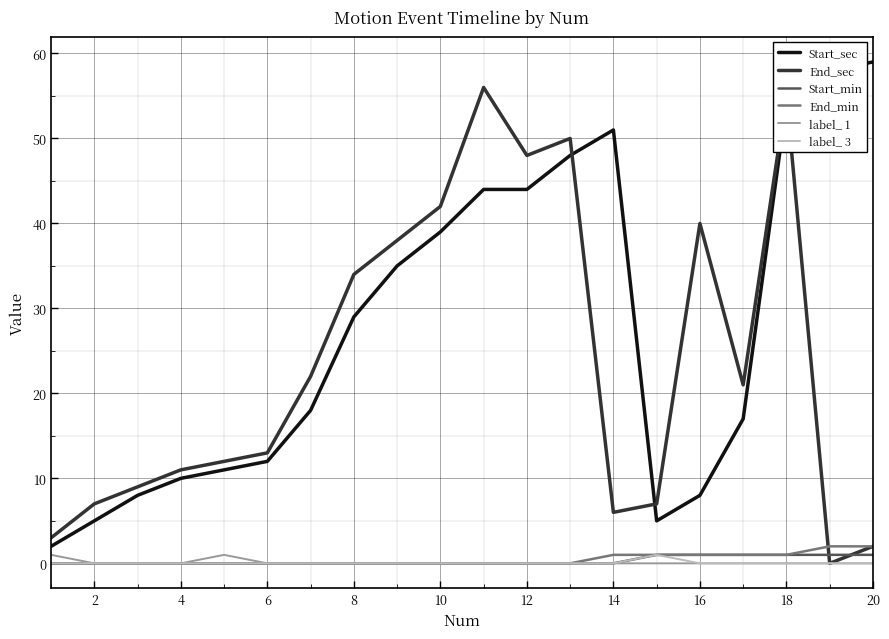

What is the greatest value displayed?

59